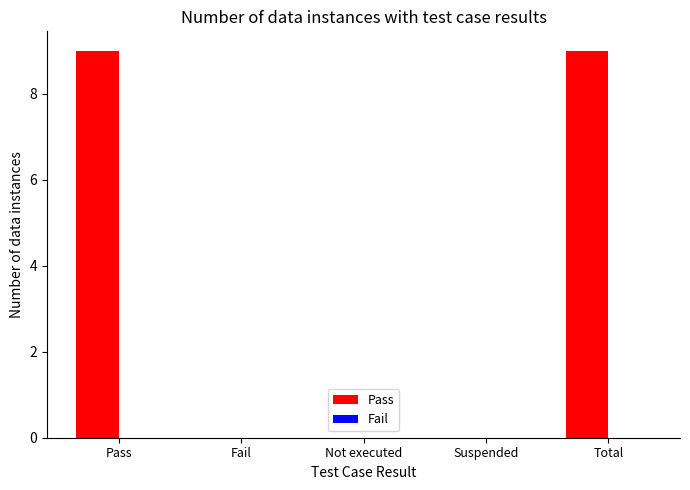

Is it true that the value at Total is 9?

True